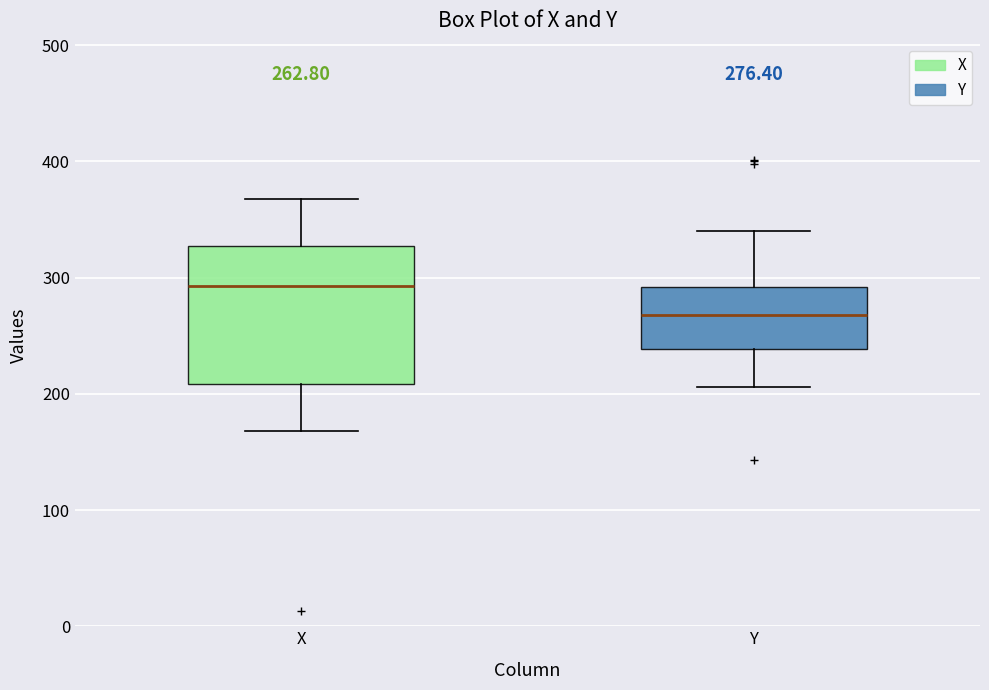

Which box's median line is the highest?

X